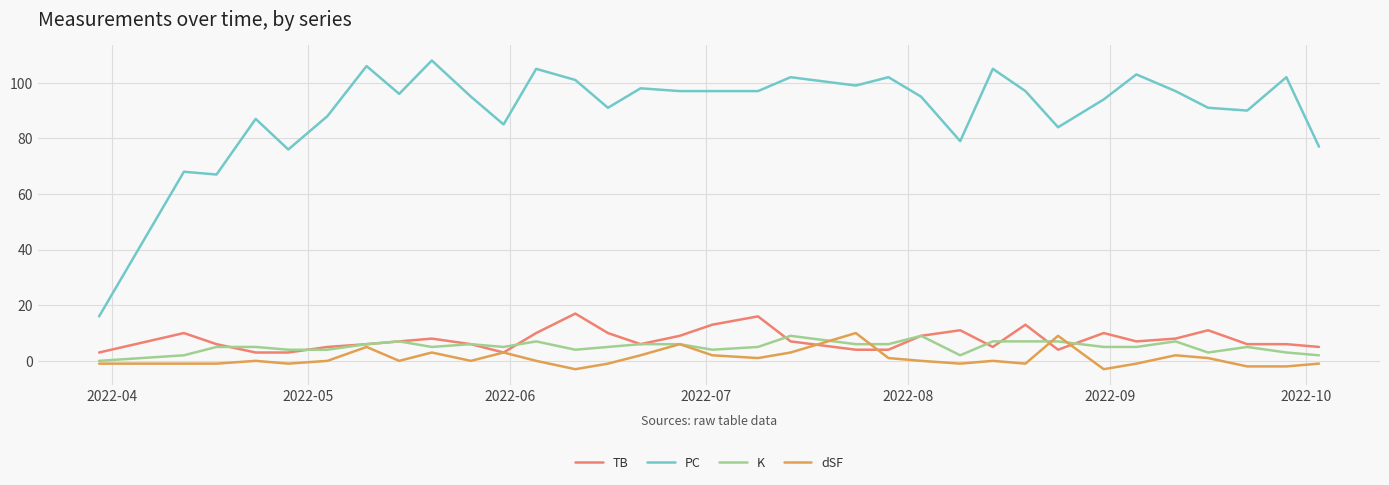

Which series has the widest spread of values?

PC